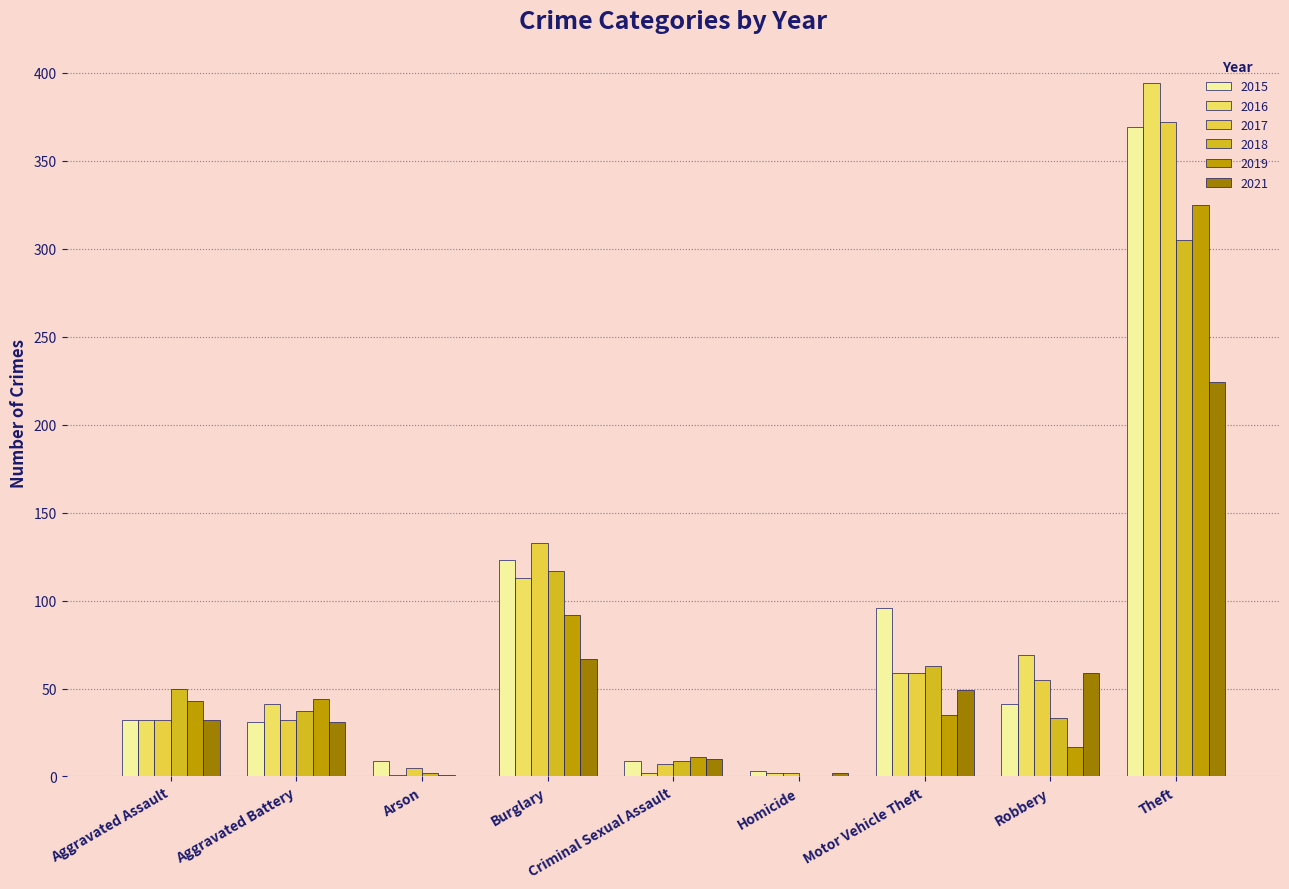

True or false: 2017 has a value of 226 at Theft.

False